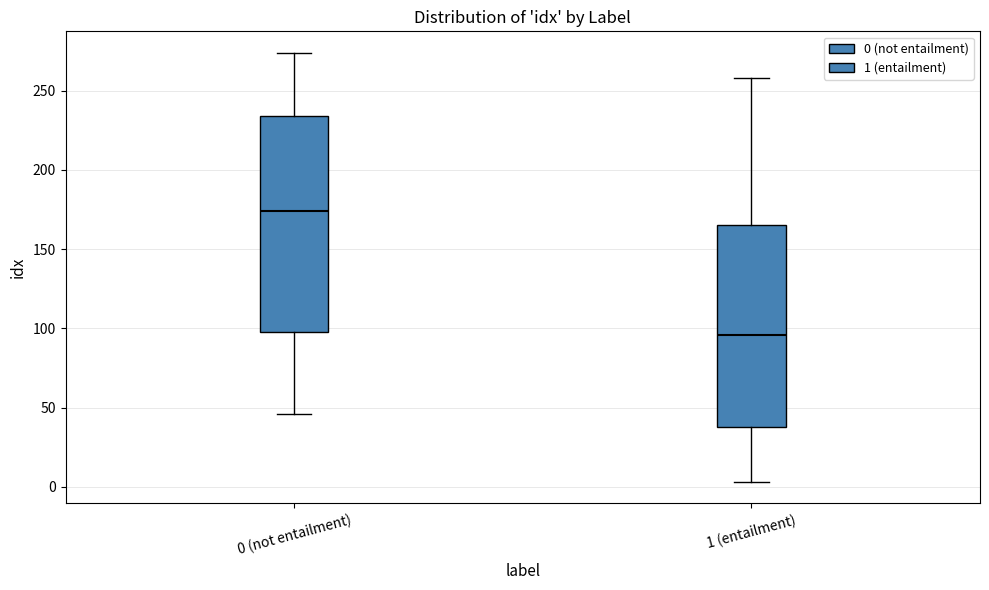

Reading left to right, transcribe this box plot: for each box, give where its median line is, the range the box spans, and where its two whiskers end, as read against the y-axis. The values are not printed on the chart, so give them approximately, as read against the axis.

0 (not entailment): median 175, box 100 to 235, whiskers 45 to 275
1 (entailment): median 95, box 40 to 165, whiskers 5 to 260